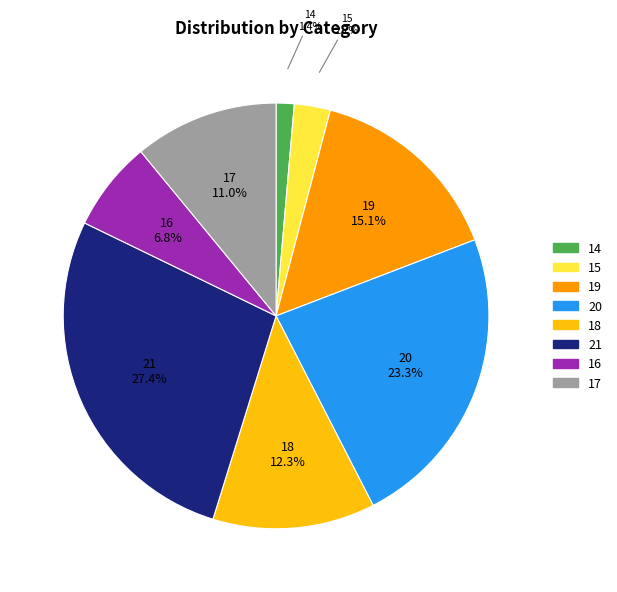

What percentage is the 20 slice, to the nearest percent?

23%